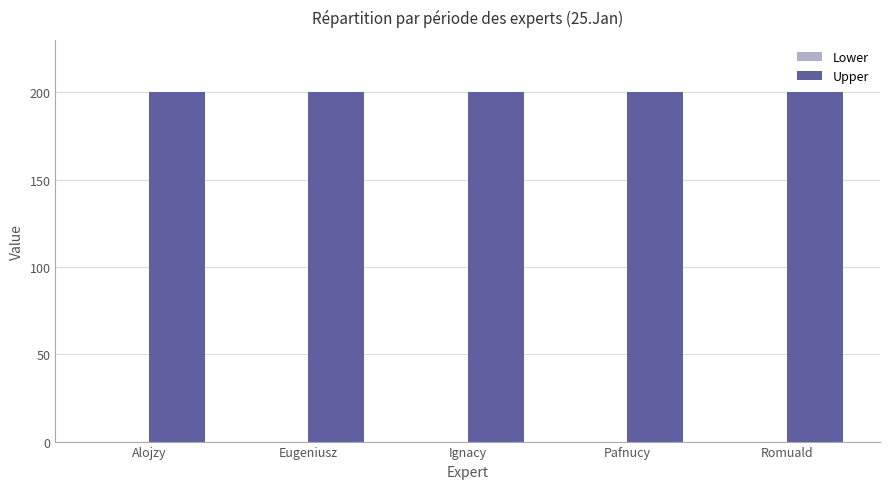

What are all the series names shown in the legend?

Lower, Upper